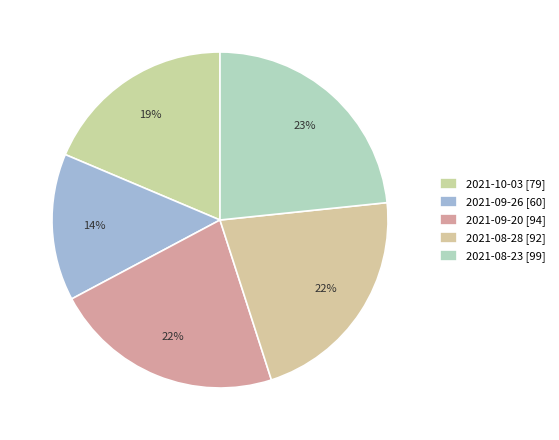

True or false: 2021-10-03 accounts for 19% of the total.

True